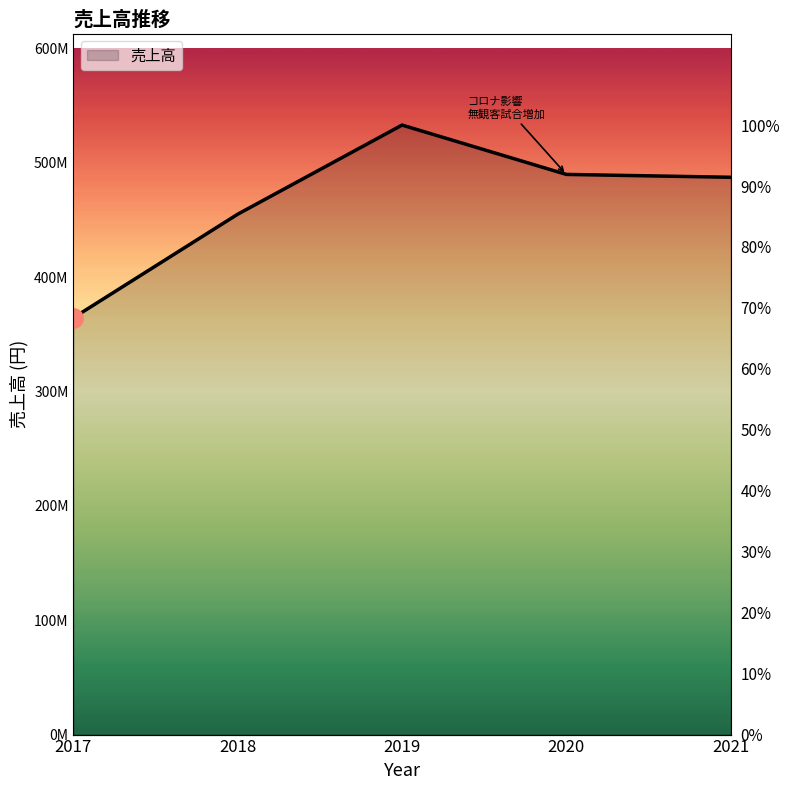

Is it true that the value at 2020 is 866510331?

False